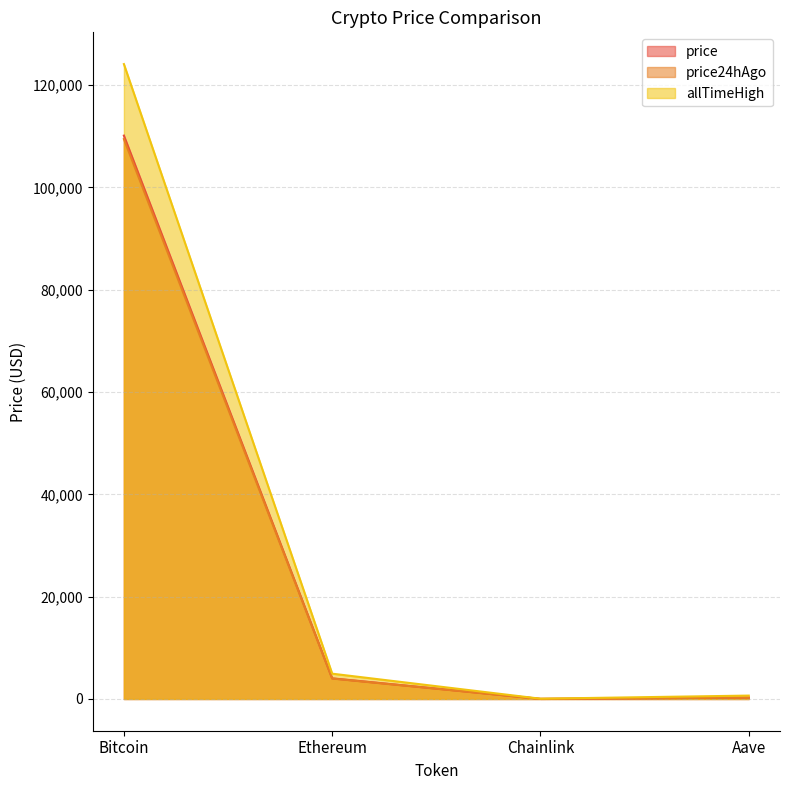

Rank the series at Bitcoin from highest to lowest value.

allTimeHigh, price, price24hAgo